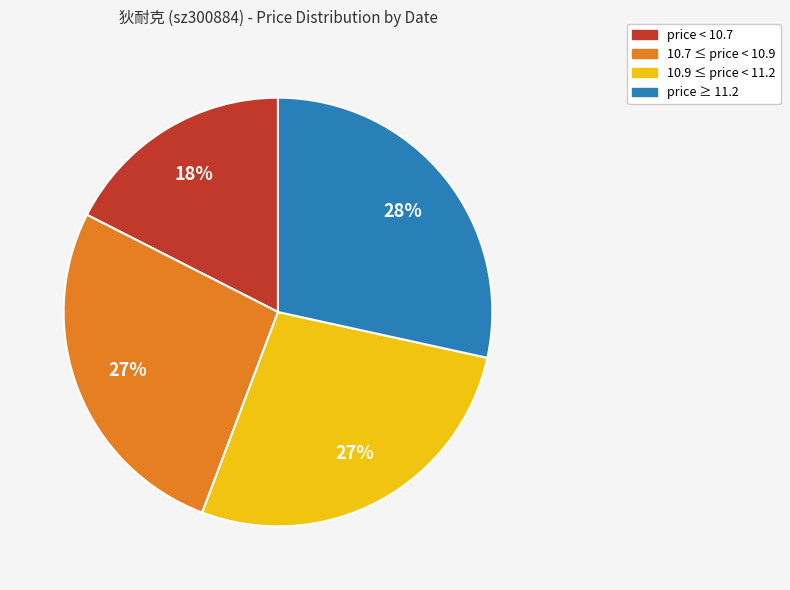

Is there a majority slice in this chart?

No